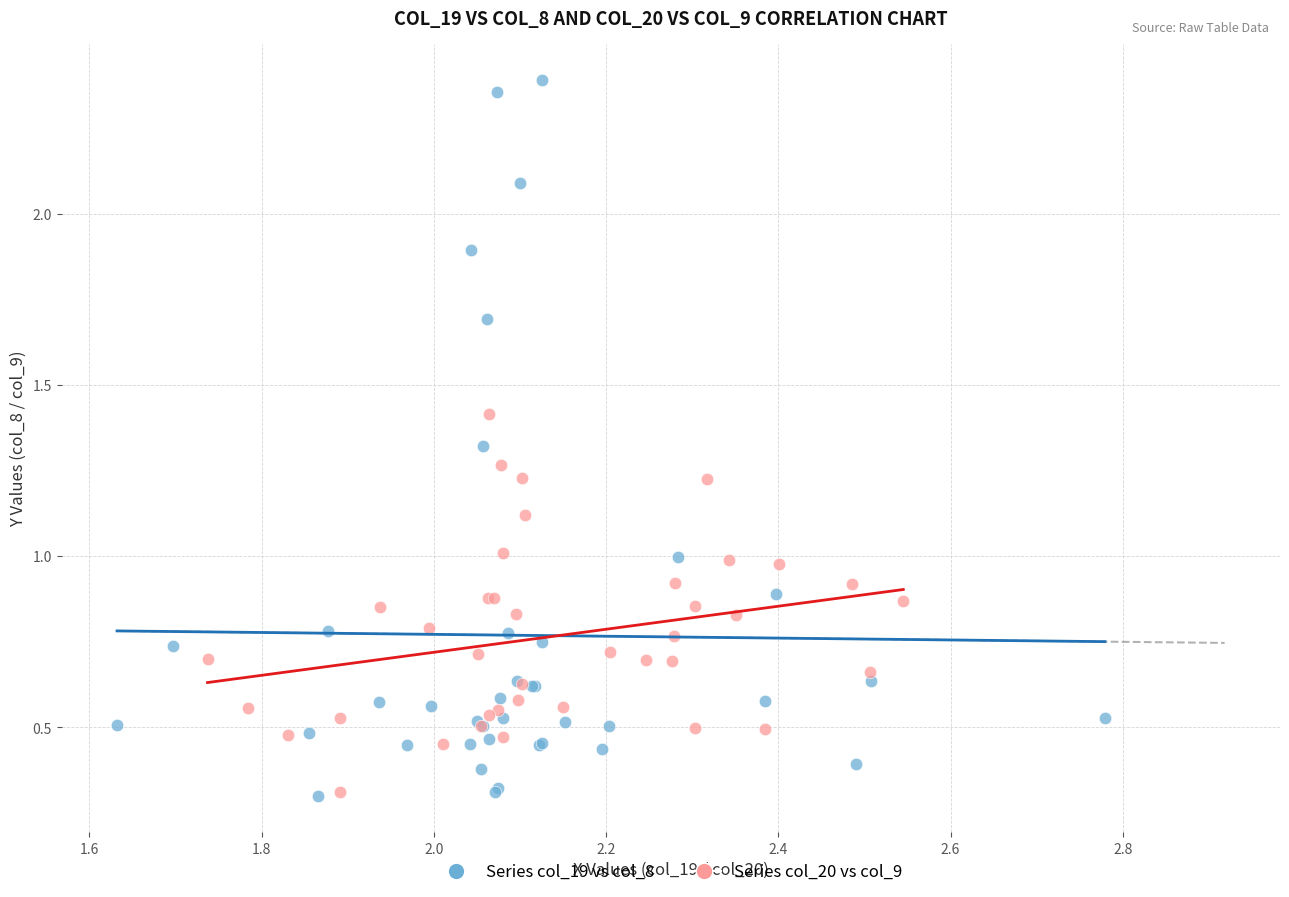

Which series reaches the maximum Y coordinate?

Series col_19 vs col_8